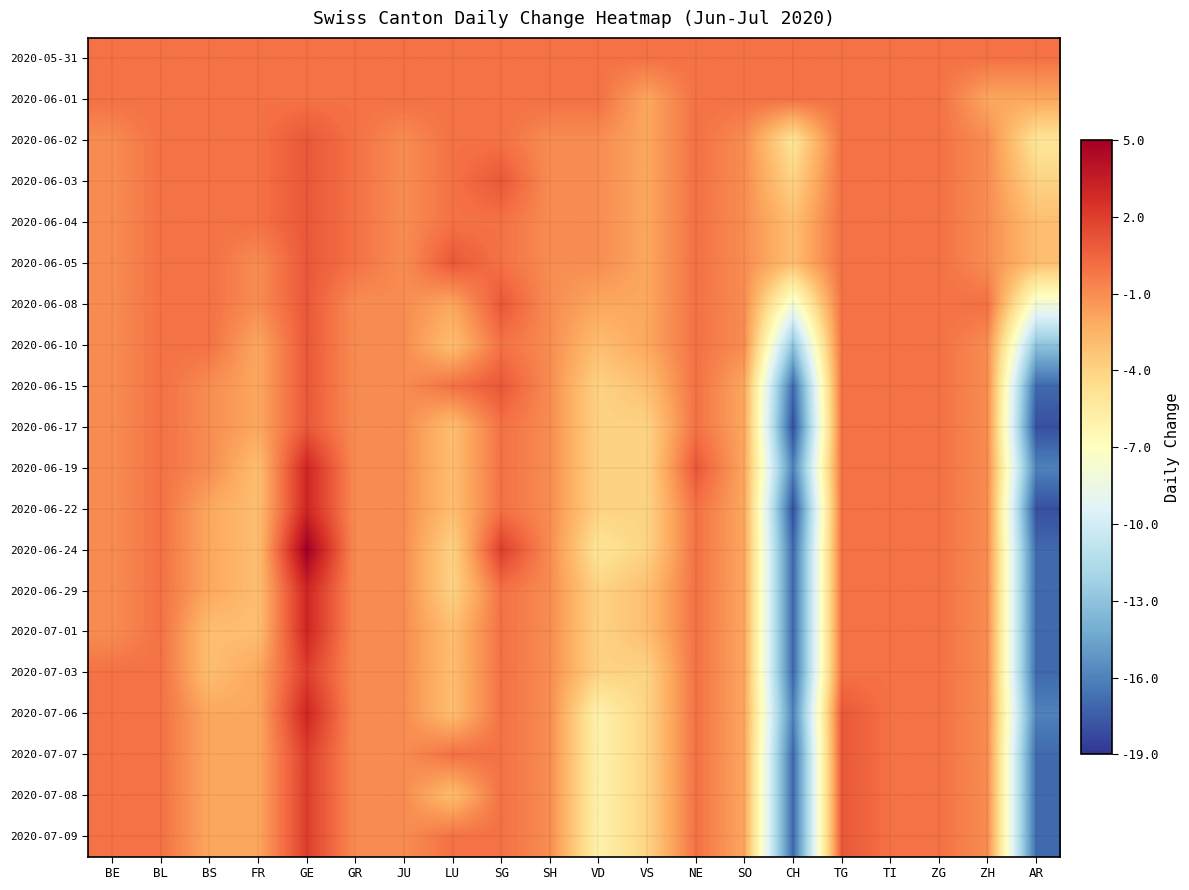

Reading left to right, transcribe all the data shown in this chart.

2020-05-31: BE=0	BL=0	BS=0	FR=0	GE=0	GR=0	JU=0	LU=0	SG=0	SH=0	VD=0	VS=0	NE=0	SO=0	CH=0	TG=0	TI=0	ZG=0	ZH=0	AR=0
2020-06-01: BE=0	BL=0	BS=0	FR=0	GE=0	GR=0	JU=0	LU=0	SG=0	SH=0	VD=0	VS=-2	NE=0	SO=0	CH=0	TG=0	TI=0	ZG=0	ZH=-2	AR=-2
2020-06-02: BE=-1	BL=0	BS=0	FR=0	GE=1	GR=0	JU=-1	LU=0	SG=0	SH=-1	VD=-1	VS=-2	NE=0	SO=-1	CH=-5	TG=0	TI=0	ZG=0	ZH=-1	AR=-5
2020-06-03: BE=-1	BL=0	BS=0	FR=0	GE=1	GR=0	JU=-1	LU=0	SG=1	SH=-1	VD=-1	VS=-2	NE=0	SO=-1	CH=-4	TG=0	TI=0	ZG=0	ZH=-1	AR=-4
2020-06-04: BE=-1	BL=0	BS=0	FR=0	GE=1	GR=0	JU=-1	LU=0	SG=0	SH=-1	VD=-1	VS=-2	NE=0	SO=-1	CH=-3	TG=0	TI=0	ZG=0	ZH=-1	AR=-3
2020-06-05: BE=-1	BL=0	BS=0	FR=-1	GE=1	GR=0	JU=-1	LU=1	SG=0	SH=-1	VD=-1	VS=-2	NE=0	SO=-1	CH=-3	TG=0	TI=0	ZG=0	ZH=-1	AR=-3
2020-06-08: BE=-1	BL=0	BS=0	FR=-1	GE=1	GR=-1	JU=-1	LU=-2	SG=1	SH=-1	VD=-2	VS=-2	NE=0	SO=-1	CH=-8	TG=0	TI=0	ZG=0	ZH=0	AR=-8
2020-06-10: BE=-1	BL=0	BS=0	FR=-2	GE=1	GR=-1	JU=-1	LU=-3	SG=0	SH=-1	VD=-3	VS=-2	NE=0	SO=-1	CH=-13	TG=0	TI=0	ZG=0	ZH=-1	AR=-13
2020-06-15: BE=-1	BL=0	BS=-1	FR=-2	GE=1	GR=-1	JU=-1	LU=0	SG=1	SH=-1	VD=-4	VS=-3	NE=0	SO=-2	CH=-17	TG=0	TI=0	ZG=0	ZH=-1	AR=-17
2020-06-17: BE=-1	BL=0	BS=-1	FR=-2	GE=1	GR=-1	JU=-1	LU=-3	SG=0	SH=-1	VD=-4	VS=-4	NE=0	SO=-2	CH=-18	TG=0	TI=0	ZG=0	ZH=-1	AR=-18
2020-06-19: BE=-1	BL=0	BS=-1	FR=-3	GE=3	GR=-1	JU=-1	LU=-3	SG=0	SH=-1	VD=-4	VS=-4	NE=1	SO=-2	CH=-16	TG=0	TI=0	ZG=0	ZH=-1	AR=-16
2020-06-22: BE=-1	BL=0	BS=-2	FR=-3	GE=3	GR=-1	JU=-1	LU=-3	SG=0	SH=-1	VD=-4	VS=-4	NE=0	SO=-2	CH=-18	TG=0	TI=0	ZG=0	ZH=-1	AR=-18
2020-06-24: BE=-1	BL=0	BS=-2	FR=-3	GE=5	GR=-1	JU=-1	LU=-4	SG=2	SH=-1	VD=-5	VS=-4	NE=0	SO=-2	CH=-17	TG=0	TI=0	ZG=0	ZH=-1	AR=-17
2020-06-29: BE=-1	BL=0	BS=-2	FR=-3	GE=3	GR=-1	JU=-1	LU=-4	SG=0	SH=-1	VD=-4	VS=-3	NE=0	SO=-2	CH=-17	TG=0	TI=0	ZG=0	ZH=-1	AR=-17
2020-07-01: BE=-1	BL=0	BS=-3	FR=-3	GE=3	GR=-1	JU=-1	LU=-3	SG=0	SH=-1	VD=-4	VS=-3	NE=0	SO=-2	CH=-17	TG=0	TI=0	ZG=0	ZH=-1	AR=-17
2020-07-03: BE=0	BL=0	BS=-3	FR=-2	GE=2	GR=-1	JU=-1	LU=-3	SG=0	SH=-1	VD=-4	VS=-4	NE=0	SO=-2	CH=-17	TG=0	TI=0	ZG=0	ZH=-1	AR=-17
2020-07-06: BE=0	BL=0	BS=-2	FR=-2	GE=3	GR=-1	JU=-1	LU=-3	SG=0	SH=-1	VD=-6	VS=-4	NE=0	SO=-2	CH=-16	TG=1	TI=0	ZG=0	ZH=-1	AR=-16
2020-07-07: BE=0	BL=0	BS=-2	FR=-2	GE=2	GR=-1	JU=-1	LU=0	SG=0	SH=-1	VD=-6	VS=-4	NE=0	SO=-2	CH=-17	TG=1	TI=0	ZG=0	ZH=-1	AR=-17
2020-07-08: BE=0	BL=0	BS=-2	FR=-2	GE=2	GR=-1	JU=-1	LU=-3	SG=0	SH=-1	VD=-6	VS=-4	NE=0	SO=-2	CH=-17	TG=1	TI=0	ZG=0	ZH=-1	AR=-17
2020-07-09: BE=0	BL=0	BS=-2	FR=-2	GE=2	GR=-1	JU=-1	LU=0	SG=0	SH=-1	VD=-6	VS=-4	NE=0	SO=-2	CH=-17	TG=1	TI=0	ZG=0	ZH=-1	AR=-17